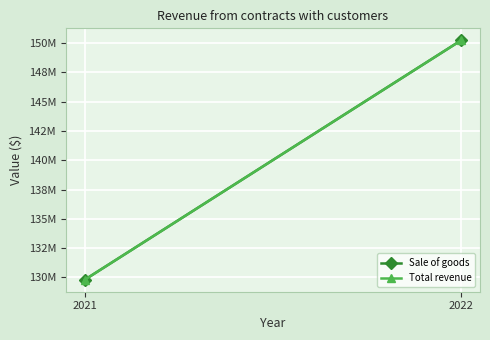

What are all the series names shown in the legend?

Sale of goods, Total revenue